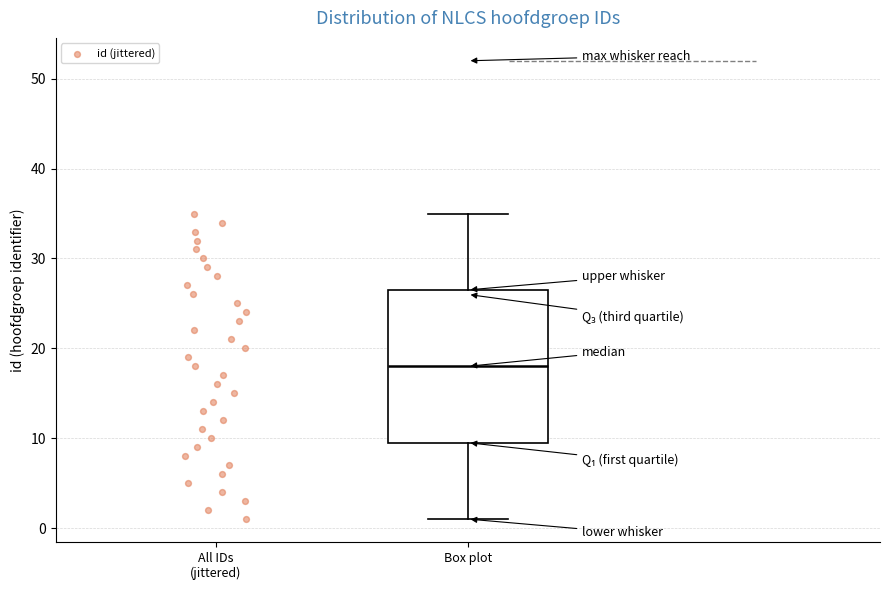

Where is the upper edge of the box for Box plot on the y-axis? The values are not printed on the chart, so give them approximately, as read against the axis.

27